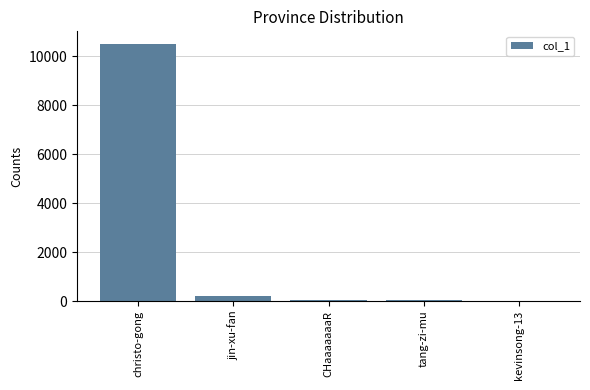

Count the number of categories in the chart.

5